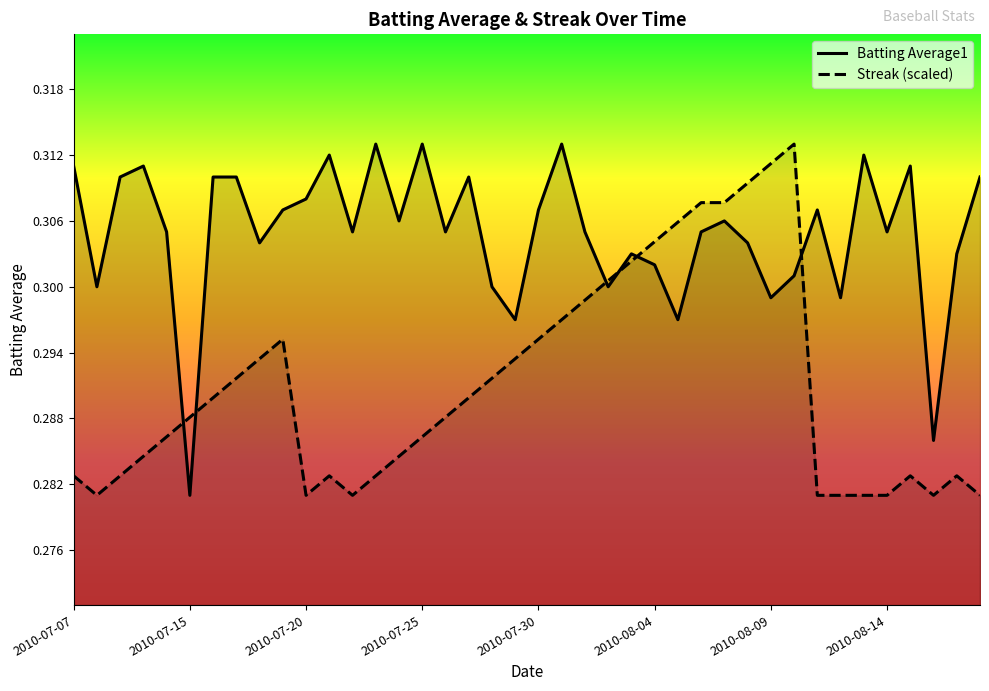

What is the total value across all series at 2010-08-09?

0.6